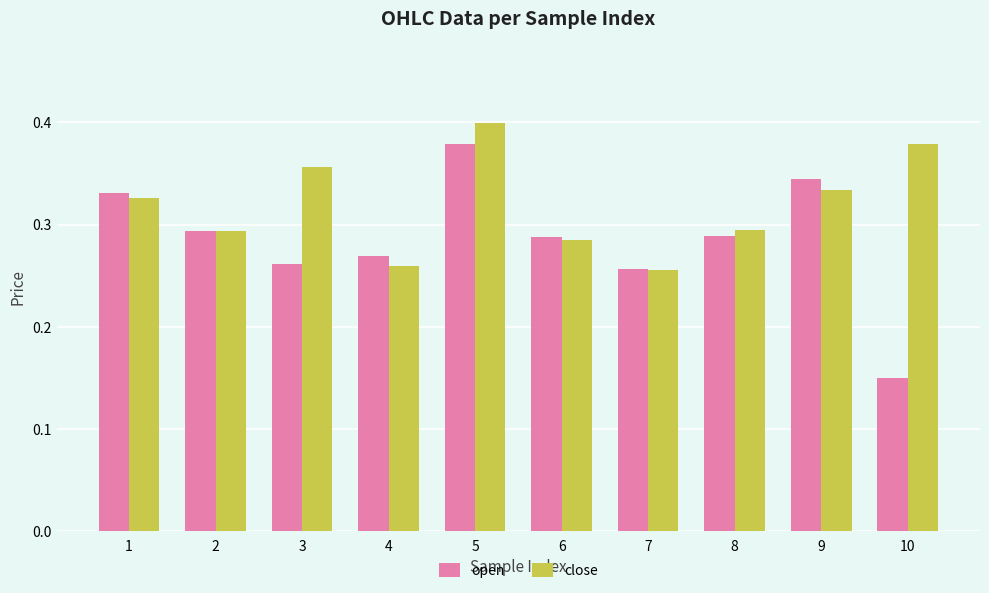

At which label does close reach its peak?

5